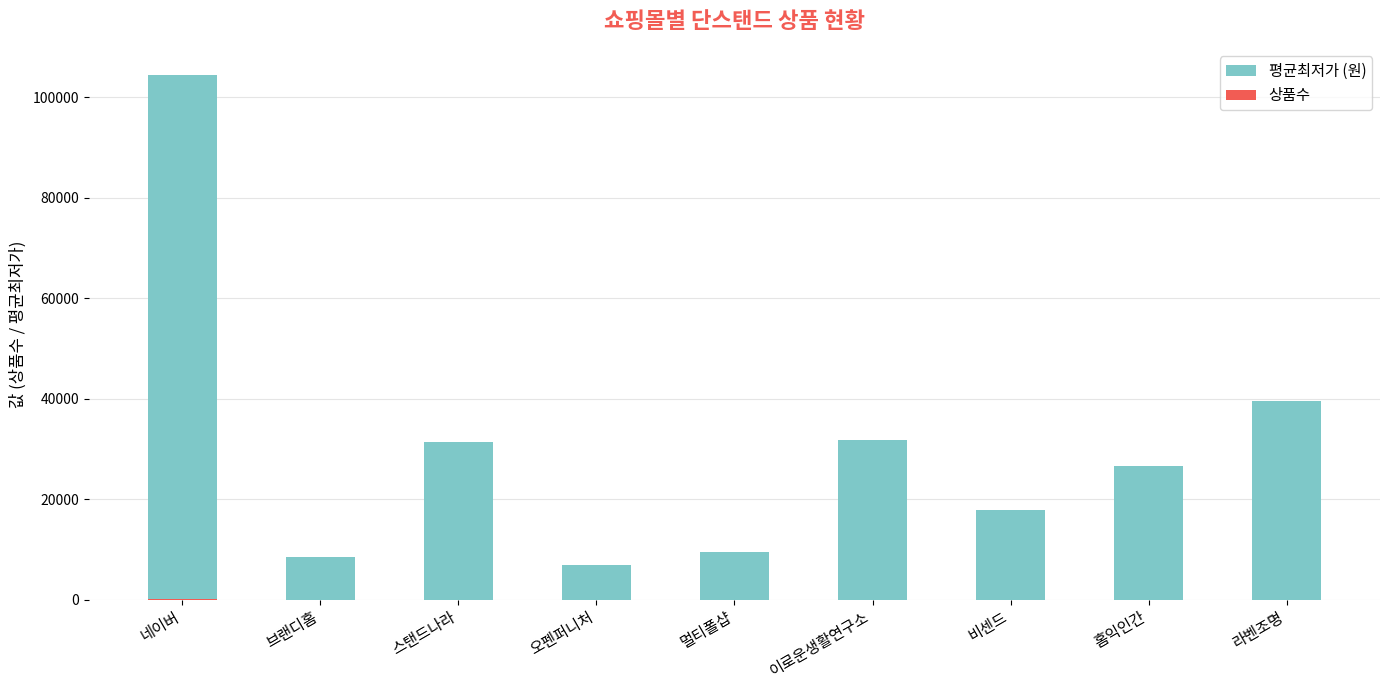

What is the label of the 5th bar from the left?

멀티폴샵